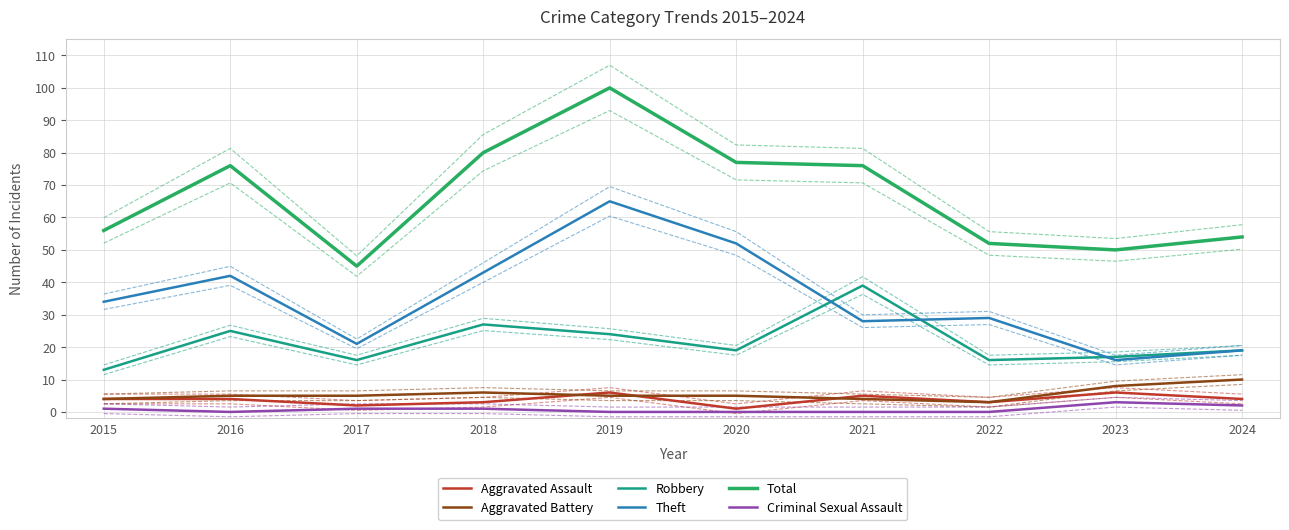

At how many categories does at least one series exceed 72?

5